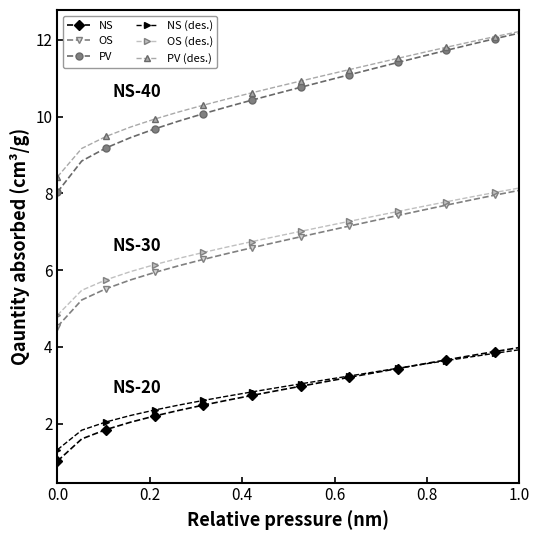

Is this an area chart (filled region under the line)?

No